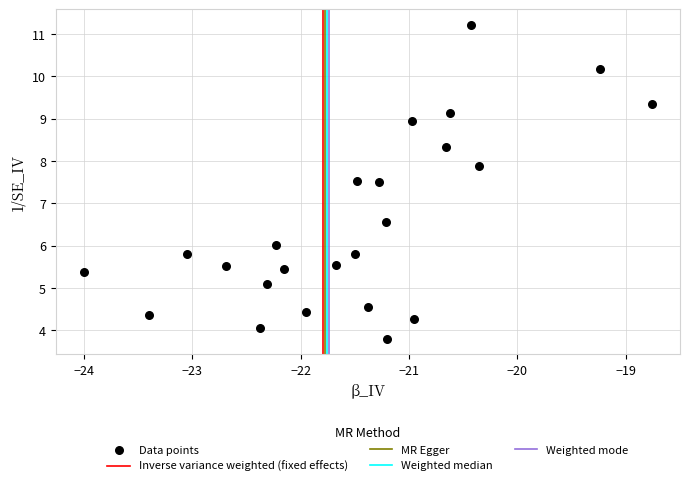

What is the range of Y values (max minus min)?

7.4